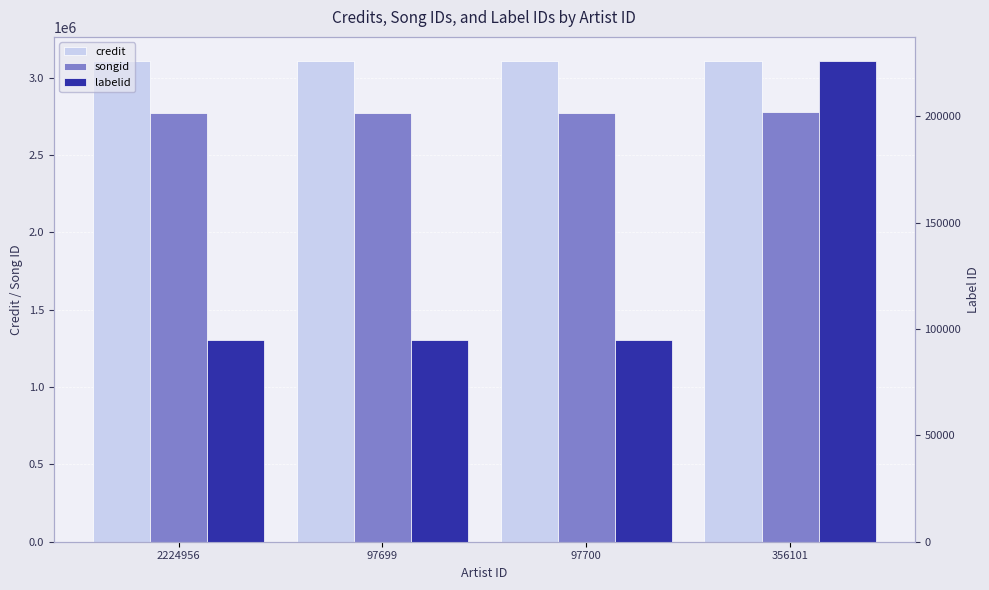

Count the number of data series in this chart.

3